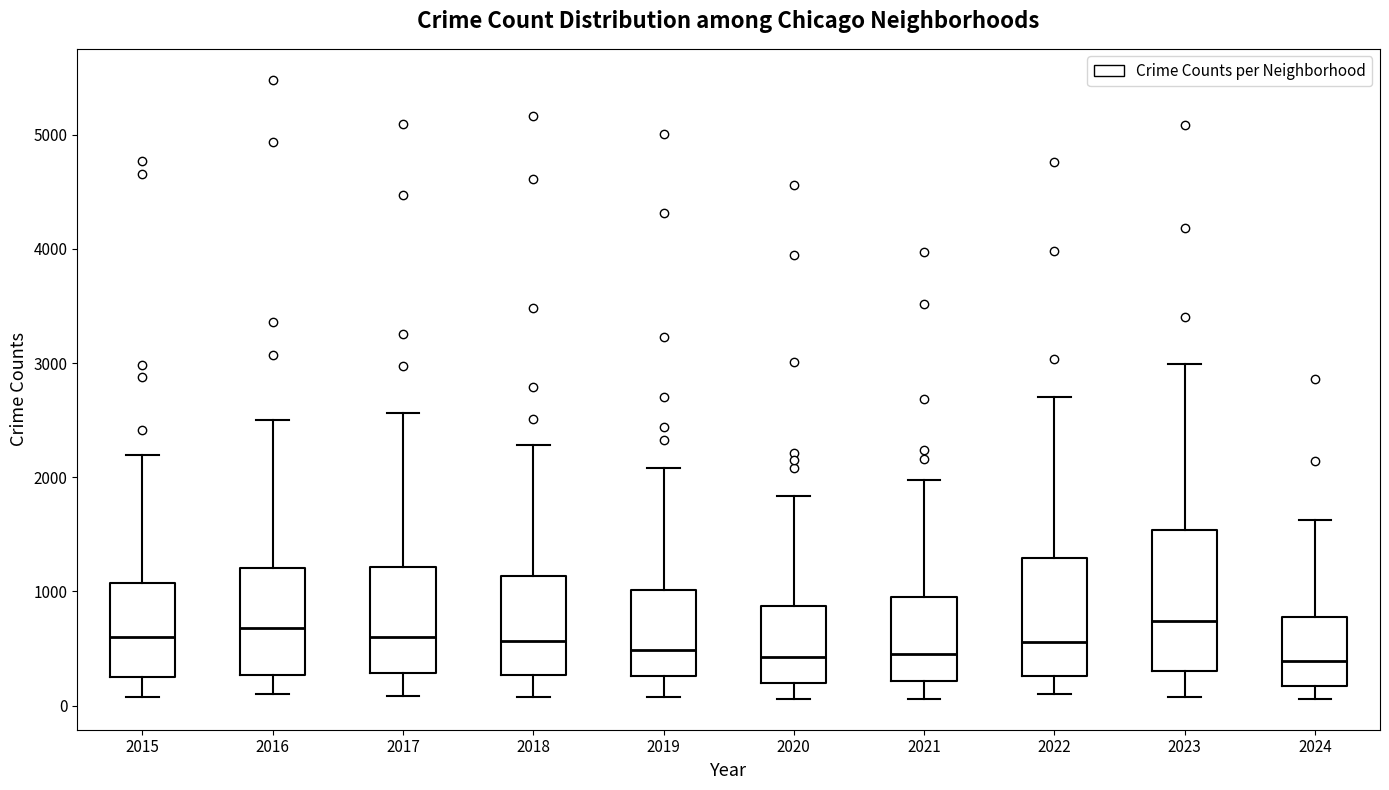

Reading left to right, read every box against the y-axis: the position of its median line, the range the box covers, and the ends of its whiskers. The values are not printed on the chart, so give them approximately, as read against the axis.

2015: median 600, box 300 to 1100, whiskers 100 to 2200
2016: median 700, box 300 to 1200, whiskers 100 to 2500
2017: median 600, box 300 to 1200, whiskers 100 to 2600
2018: median 600, box 300 to 1100, whiskers 100 to 2300
2019: median 500, box 300 to 1000, whiskers 100 to 2100
2020: median 400, box 200 to 900, whiskers 100 to 1800
2021: median 500, box 200 to 900, whiskers 100 to 2000
2022: median 600, box 300 to 1300, whiskers 100 to 2700
2023: median 700, box 300 to 1500, whiskers 100 to 3000
2024: median 400, box 200 to 800, whiskers 100 to 1600